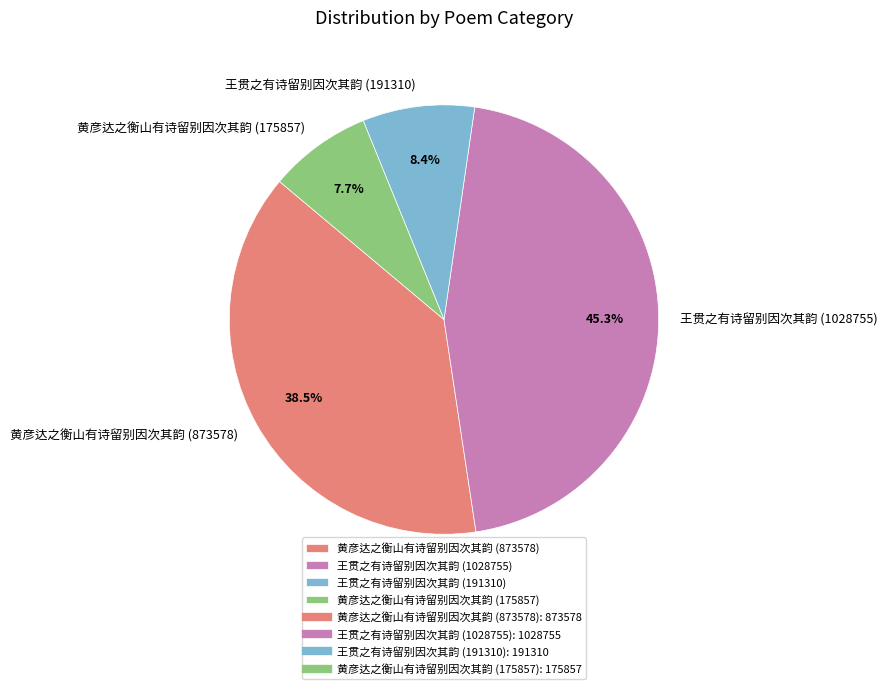

Approximately how many times larger is the value at 黄彦达之衡山有诗留别因次其韵 (873578) compared to 黄彦达之衡山有诗留别因次其韵 (175857)?

5.0